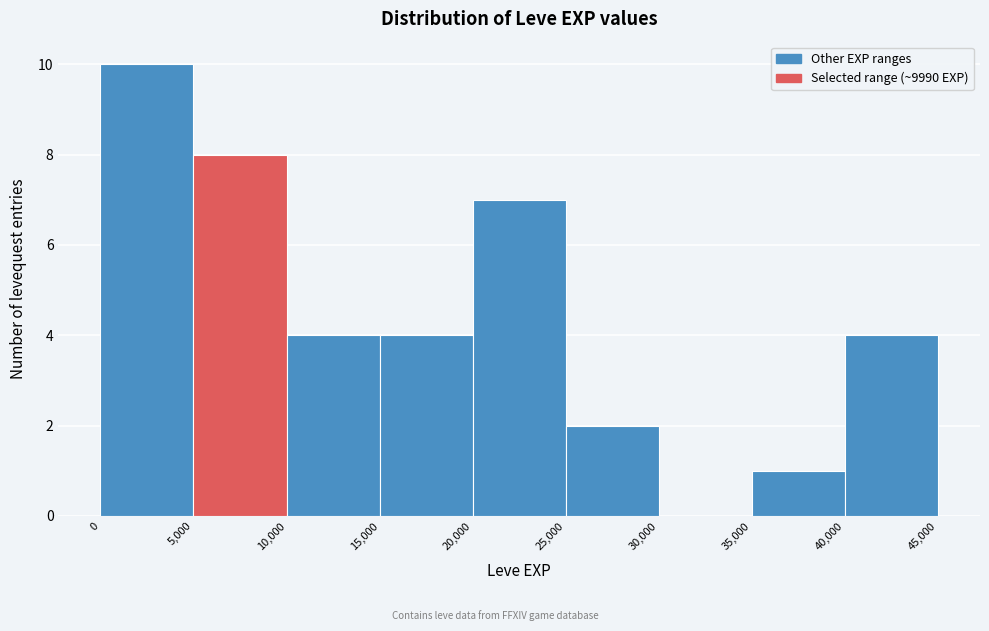

Reading left to right, transcribe this chart: for each bar, give the range it covers on the x-axis and its height. The values are not printed on the chart, so give them approximately, as read against the axis.

0 to 5,000: 10
5,000 to 10,000: 8
10,000 to 15,000: 4
15,000 to 20,000: 4
20,000 to 25,000: 7
25,000 to 30,000: 2
30,000 to 35,000: 0
35,000 to 40,000: 1
40,000 to 45,000: 4